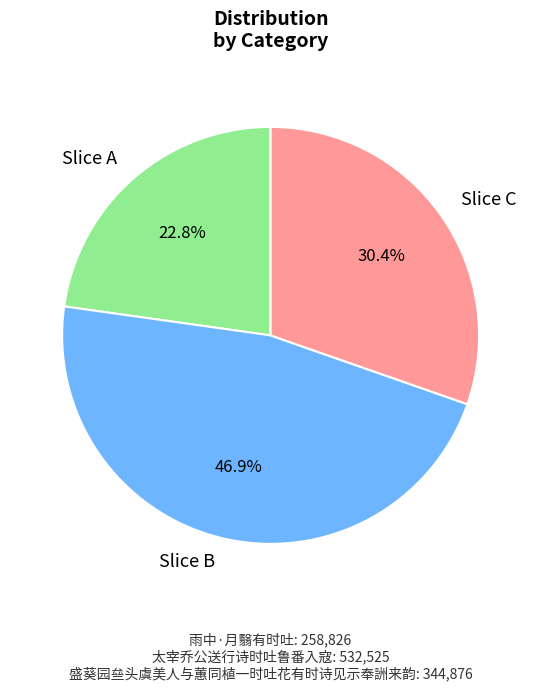

Is there a majority slice in this chart?

No